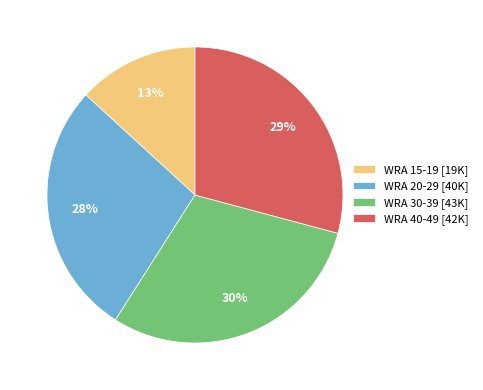

Which has a higher value, WRA 30-39 or WRA 40-49?

WRA 30-39